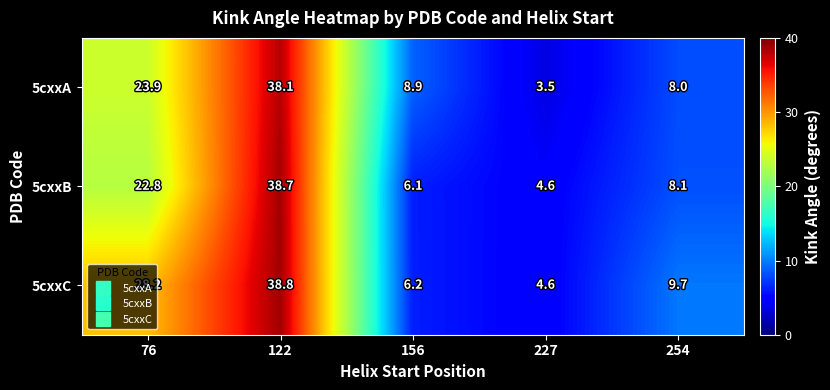

The 5cxxB series shows 4.6 at 227. True or false?

True